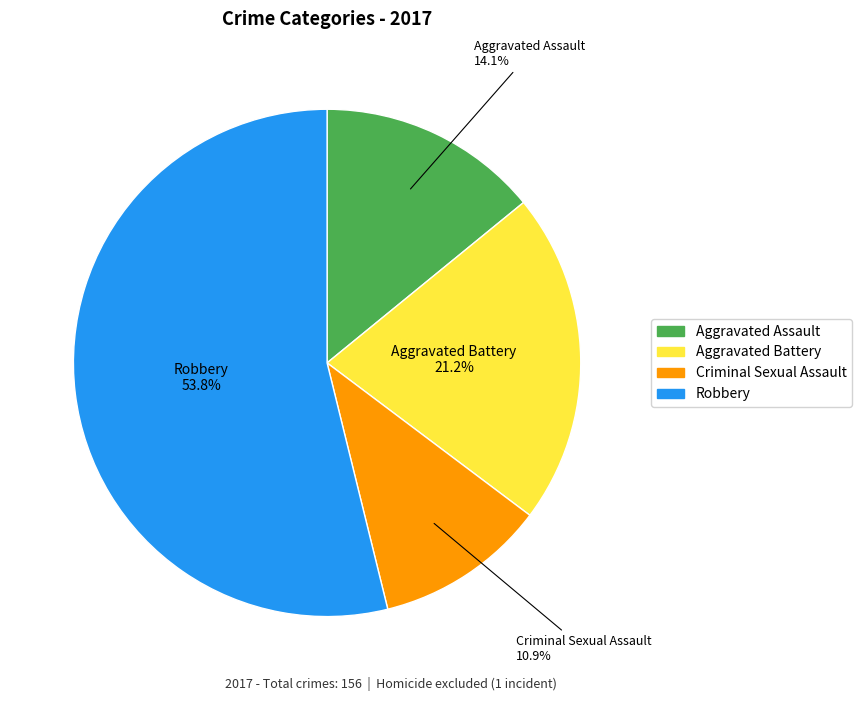

Does Robbery represent more than half of the total?

Yes